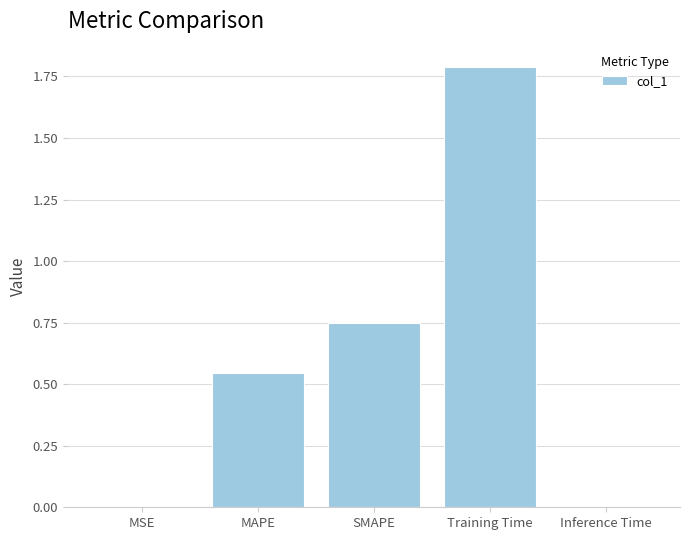

The chart shows a value of 0.0 at Inference Time. True or false?

True